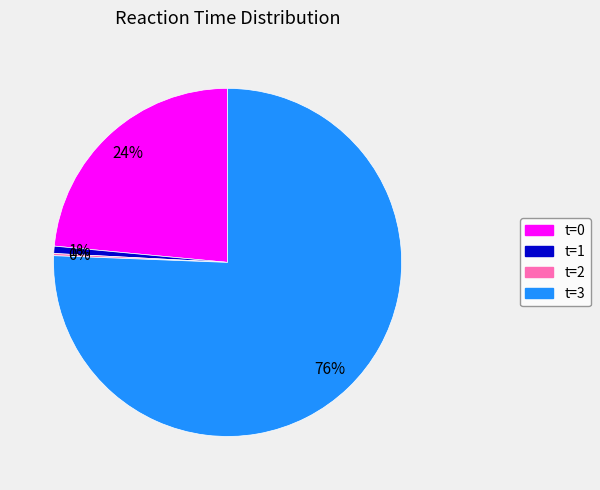

To the nearest percent, what is the difference between the largest and smallest slice percentages?

75%